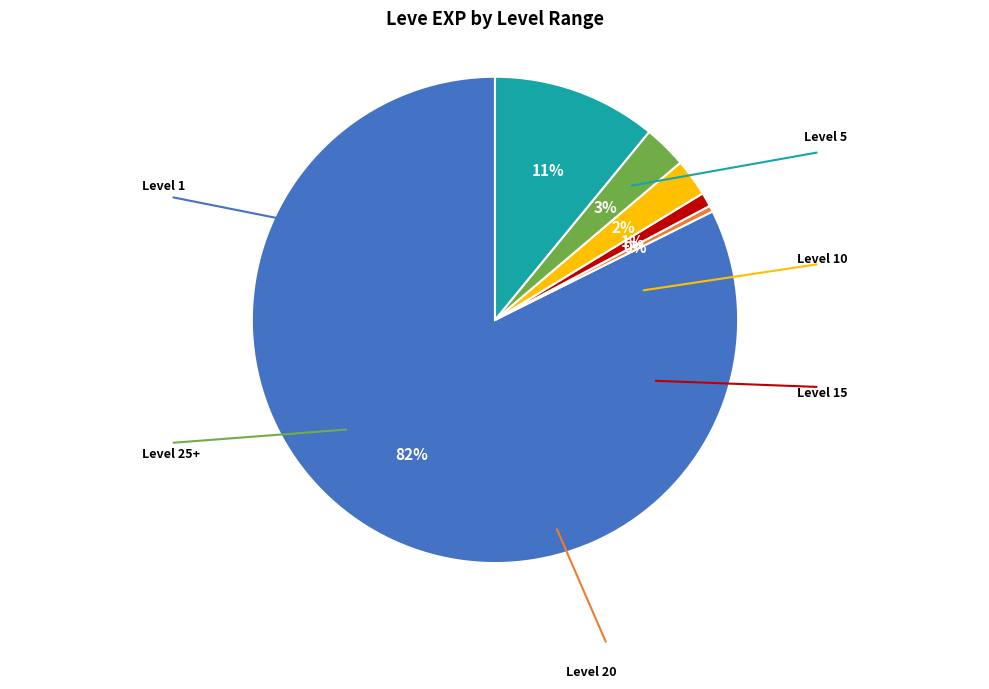

To the nearest percent, what is the average slice percentage?

17%